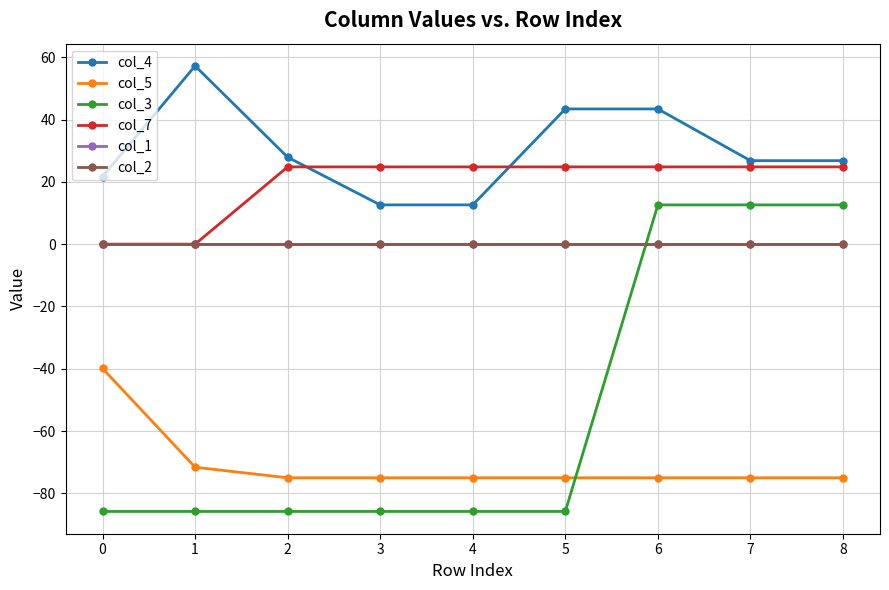

Rank the series at 7 from highest to lowest value.

col_4, col_7, col_3, col_1, col_2, col_5